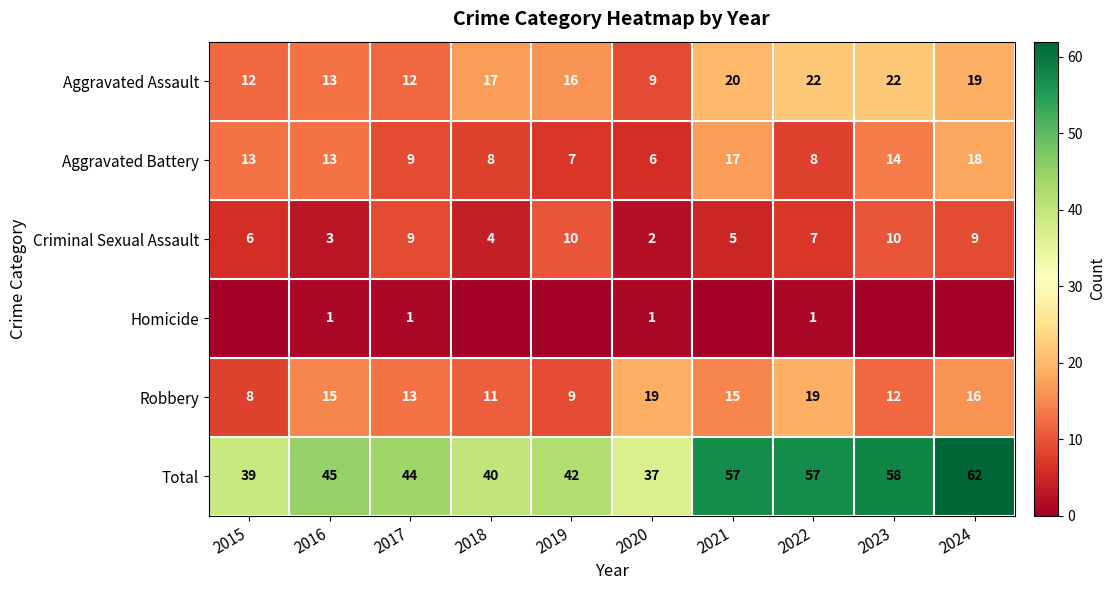

The Total series shows 45 at 2016. True or false?

True